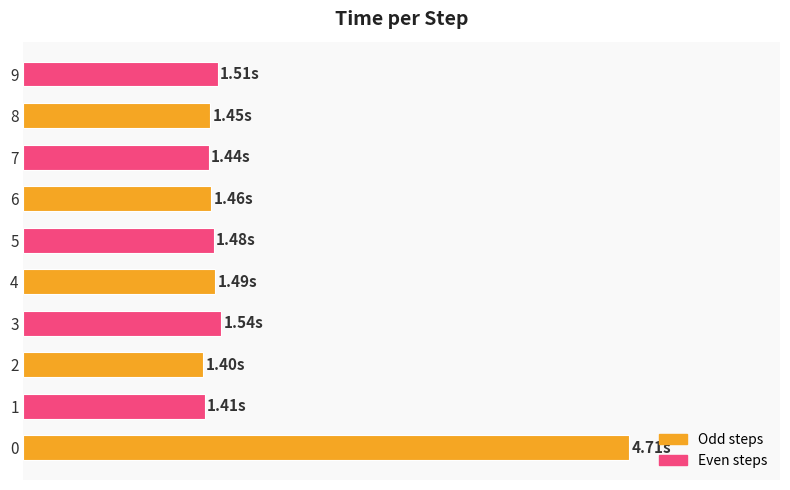

List the labels in order of value, largest first.

0, 3, 9, 4, 5, 6, 8, 7, 1, 2